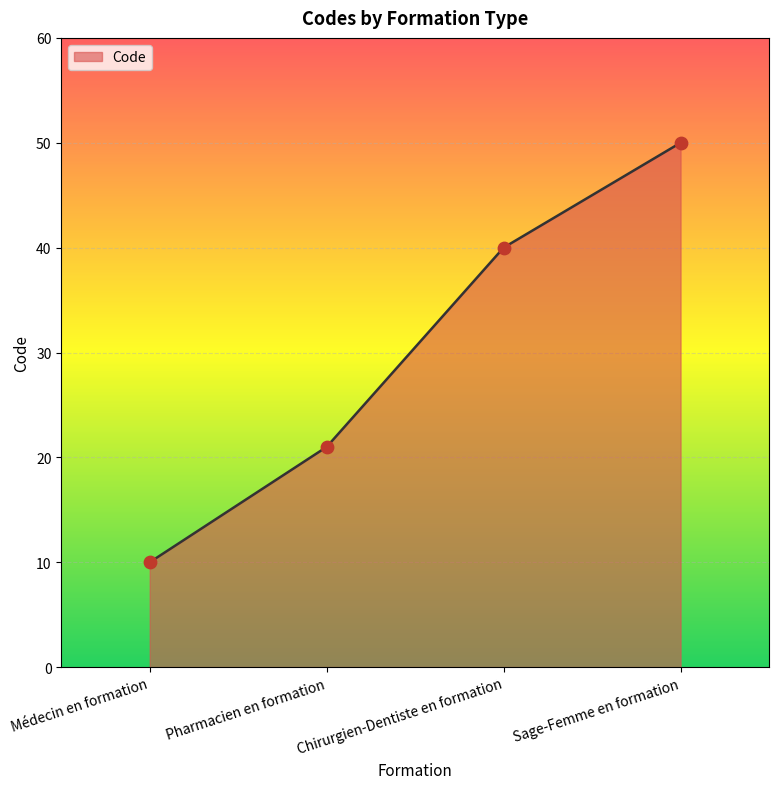

What is the change in value from Médecin en formation to Sage-Femme en formation?

+40